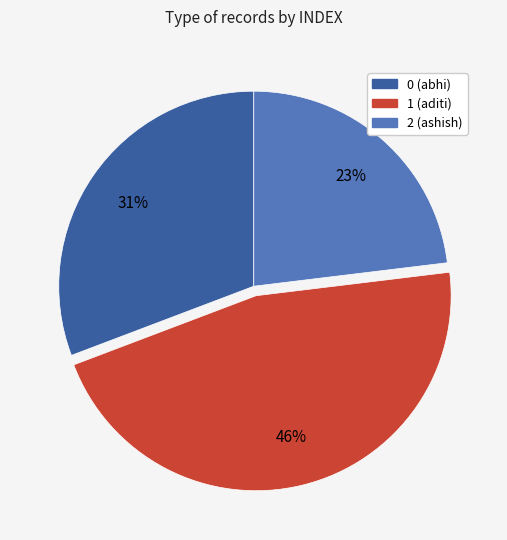

Which has a higher value, 1 (aditi) or 2 (ashish)?

1 (aditi)